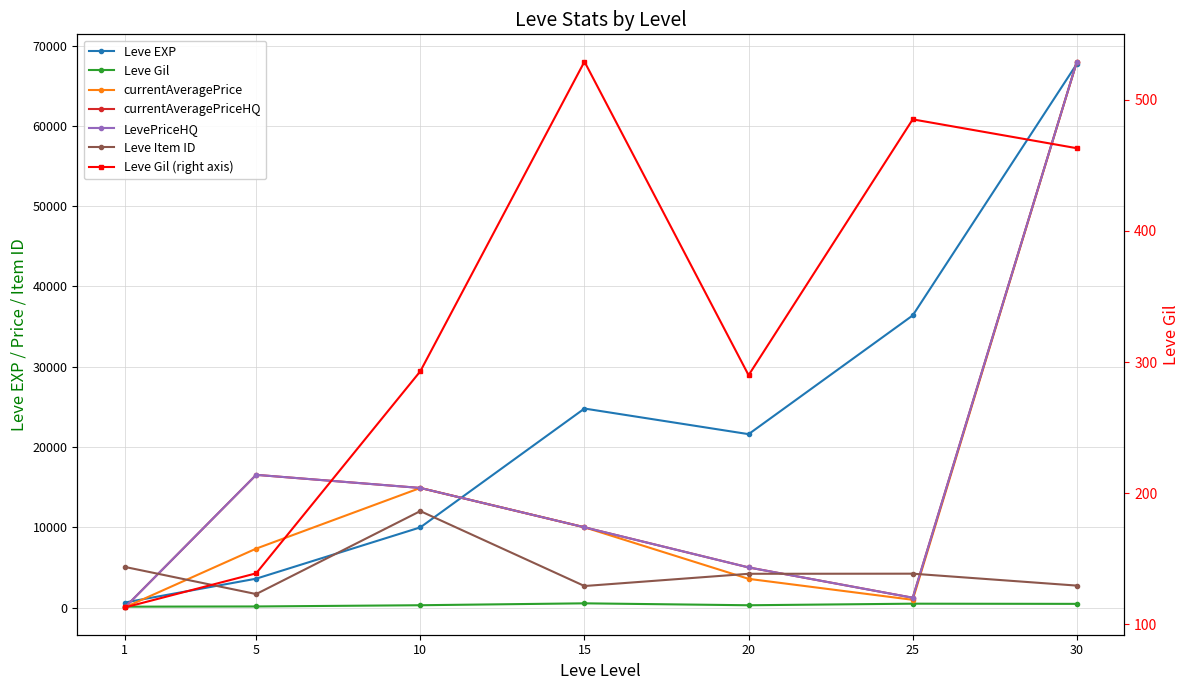

At which category does the chart reach its peak across all series?

30